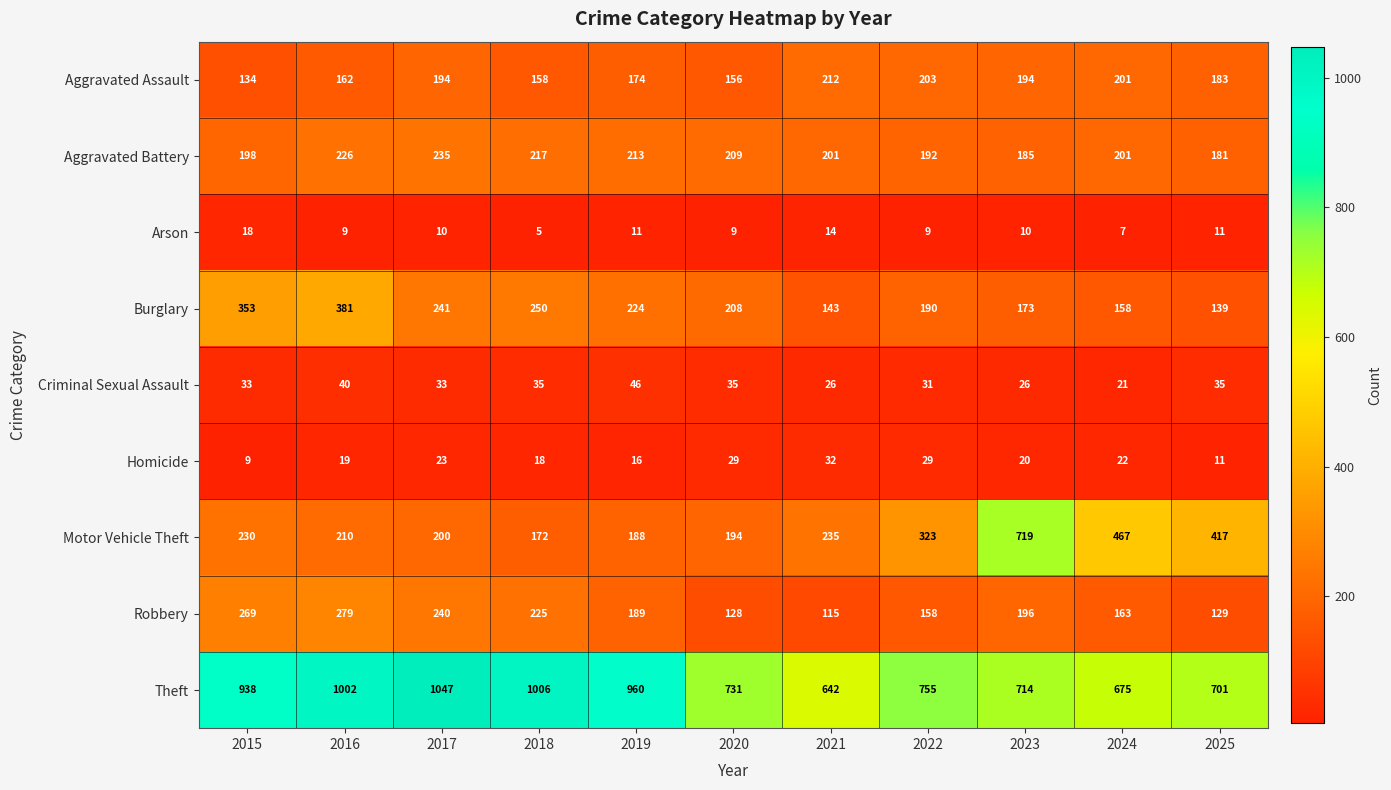

List the series in order of their peak value, highest first.

Theft, Motor Vehicle Theft, Burglary, Robbery, Aggravated Battery, Aggravated Assault, Criminal Sexual Assault, Homicide, Arson